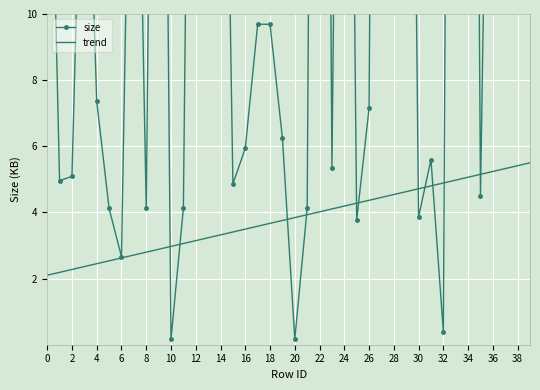

The trend series shows 2.3 at 29. True or false?

False